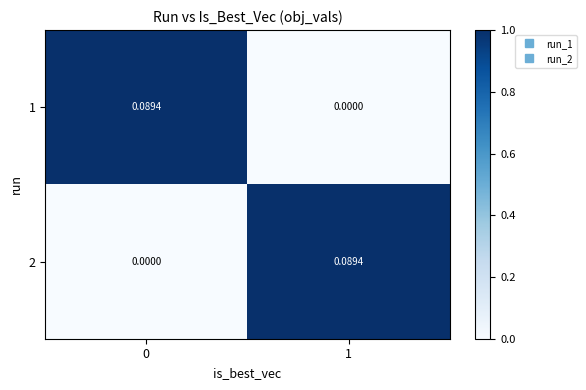

How many data points in 2 are above 0?

1